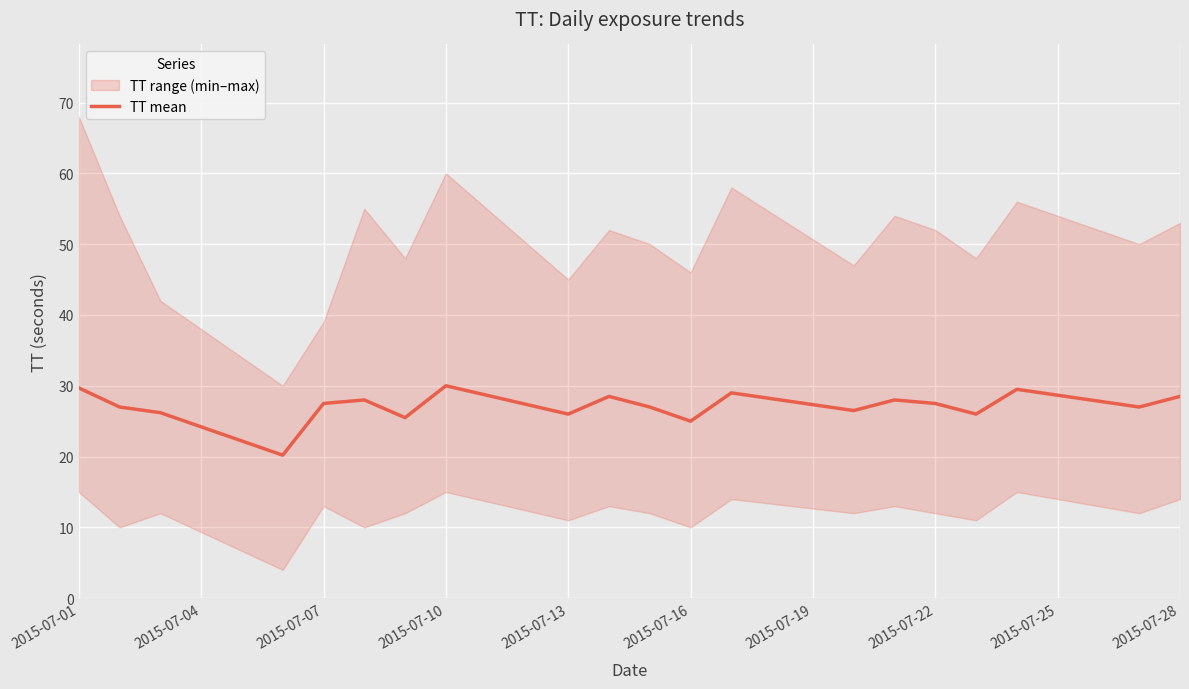

What is the maximum value shown in the chart?

30.0